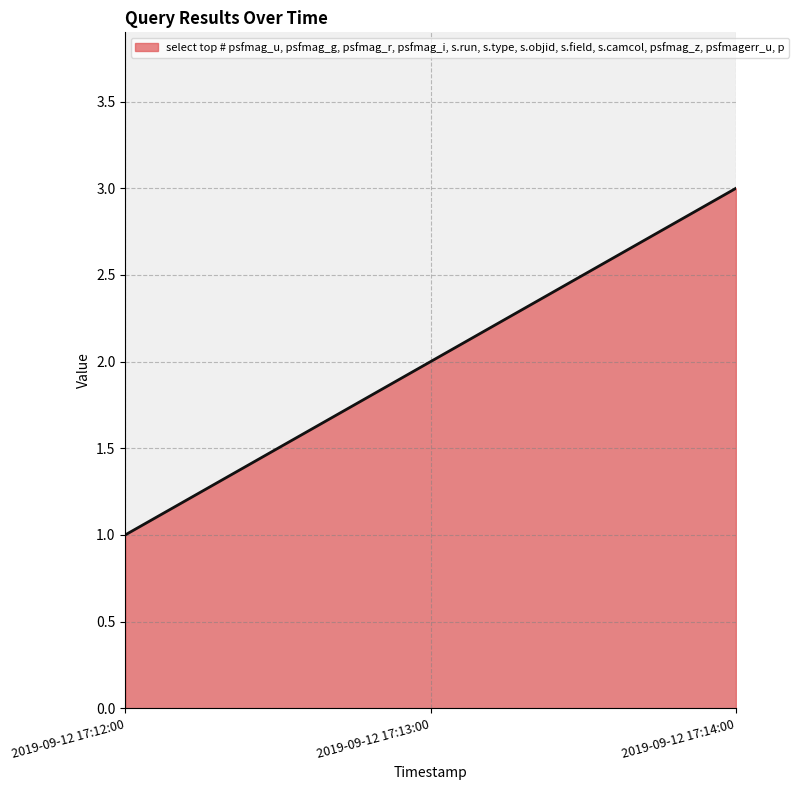

Approximately how many times larger is the value at 2019-09-12 17:14:00 compared to 2019-09-12 17:12:00?

3.0